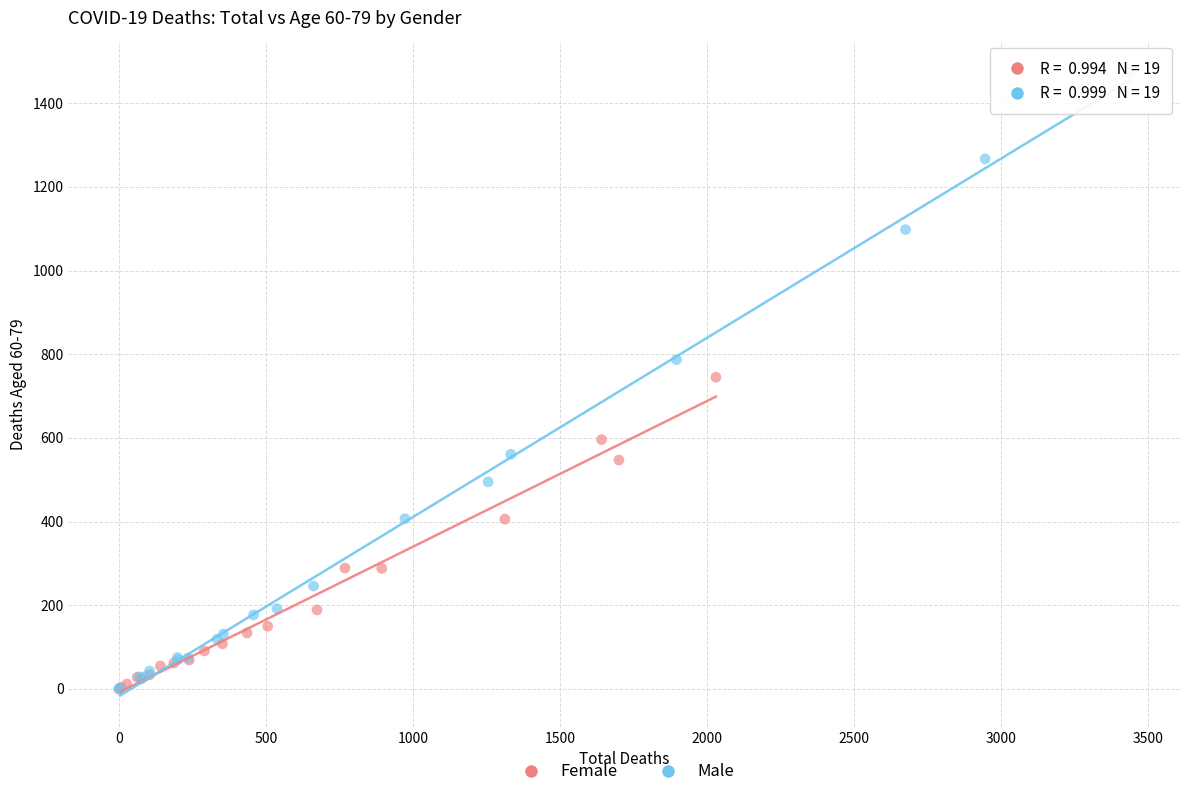

What are all the series names shown in the legend?

Female, Male